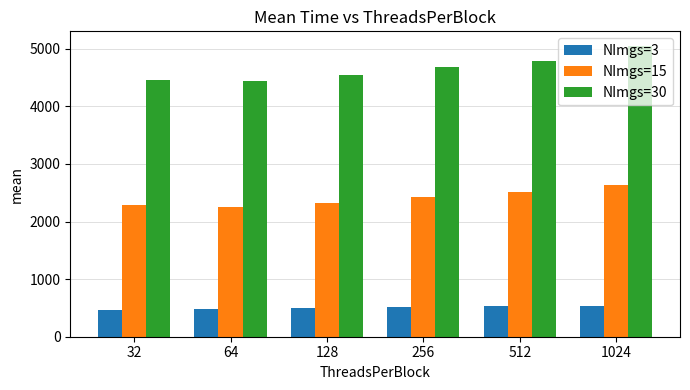

Rank the series by their maximum value, from highest to lowest.

NImgs=30, NImgs=15, NImgs=3